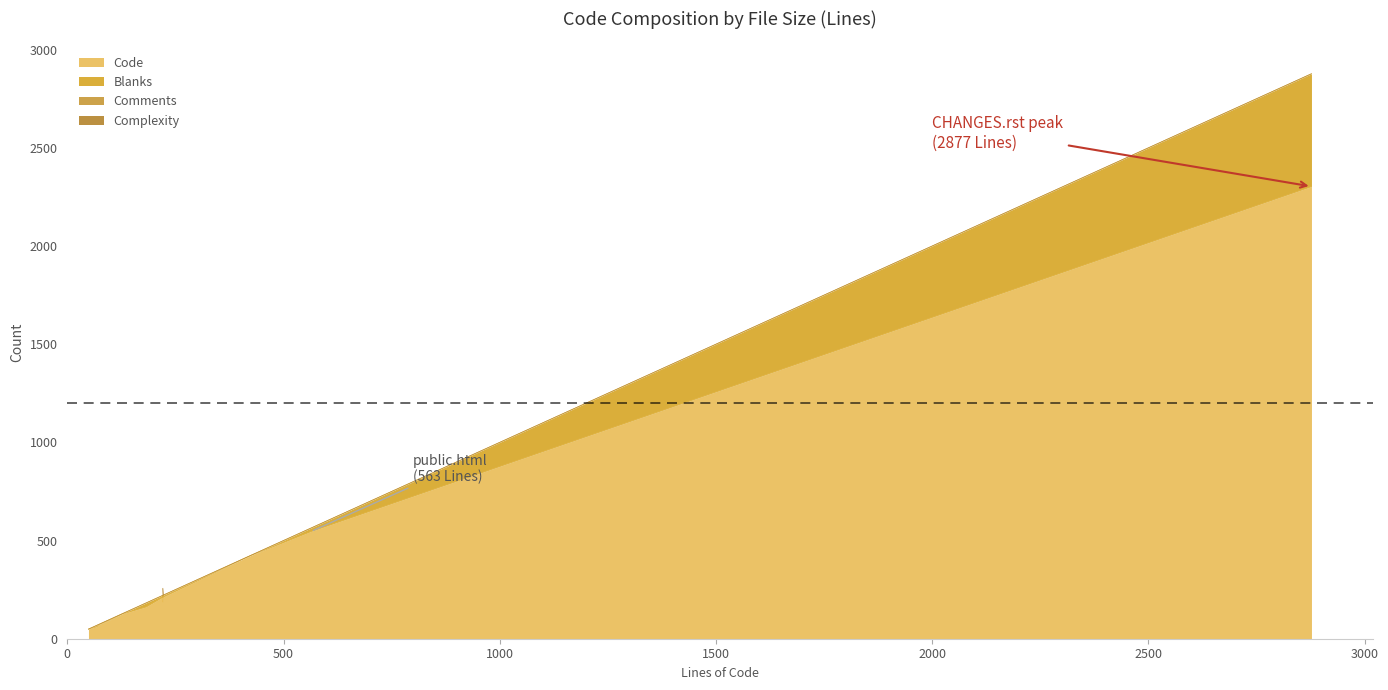

Which label corresponds to the largest value in the chart?

CHANGES.rst